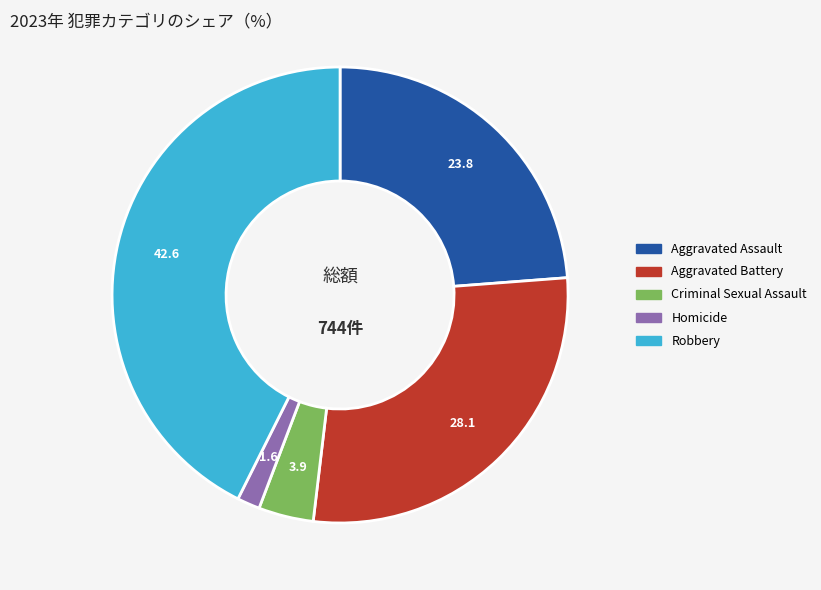

Approximately how many times larger is the value at Robbery compared to Homicide?

26.4